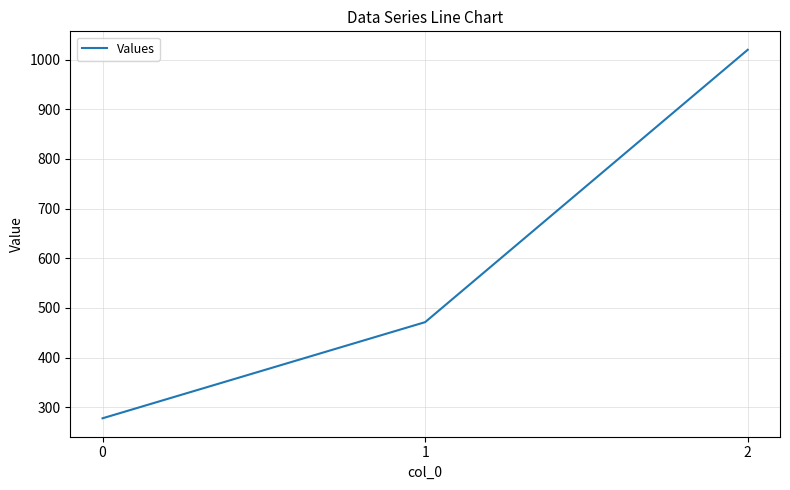

The value at 0 is 277.8. True or false?

True